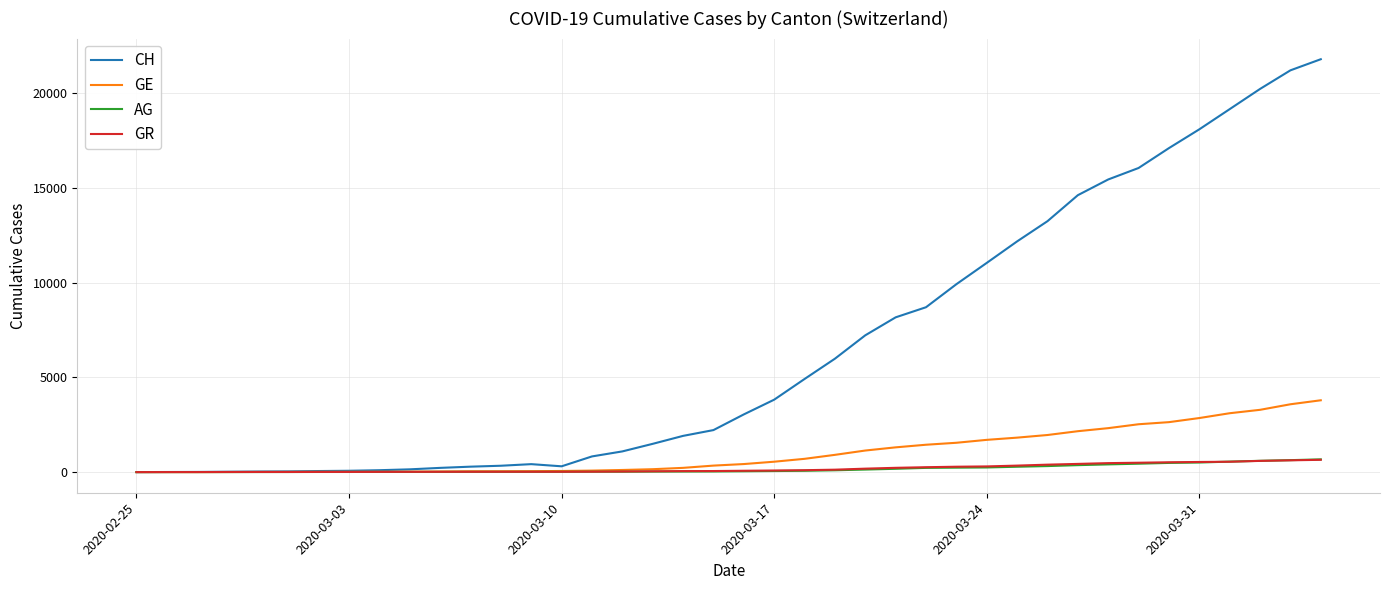

Which series has the largest range (max minus min)?

CH